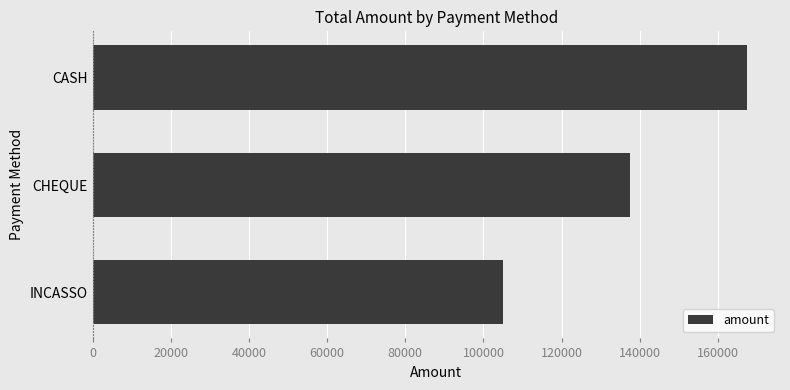

Is it true that the value at CASH is 40344?

False